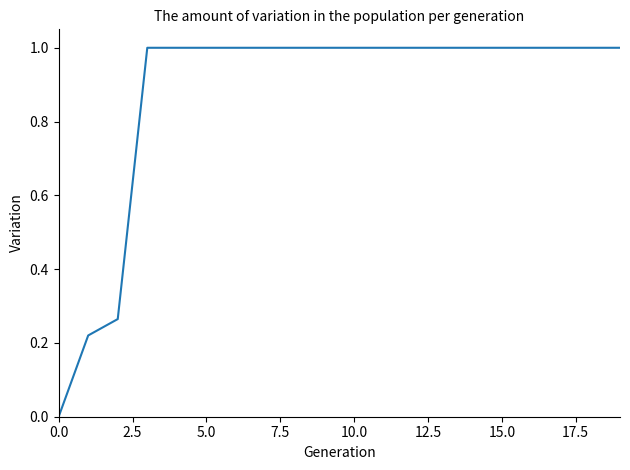

What is the greatest value displayed?

1.0